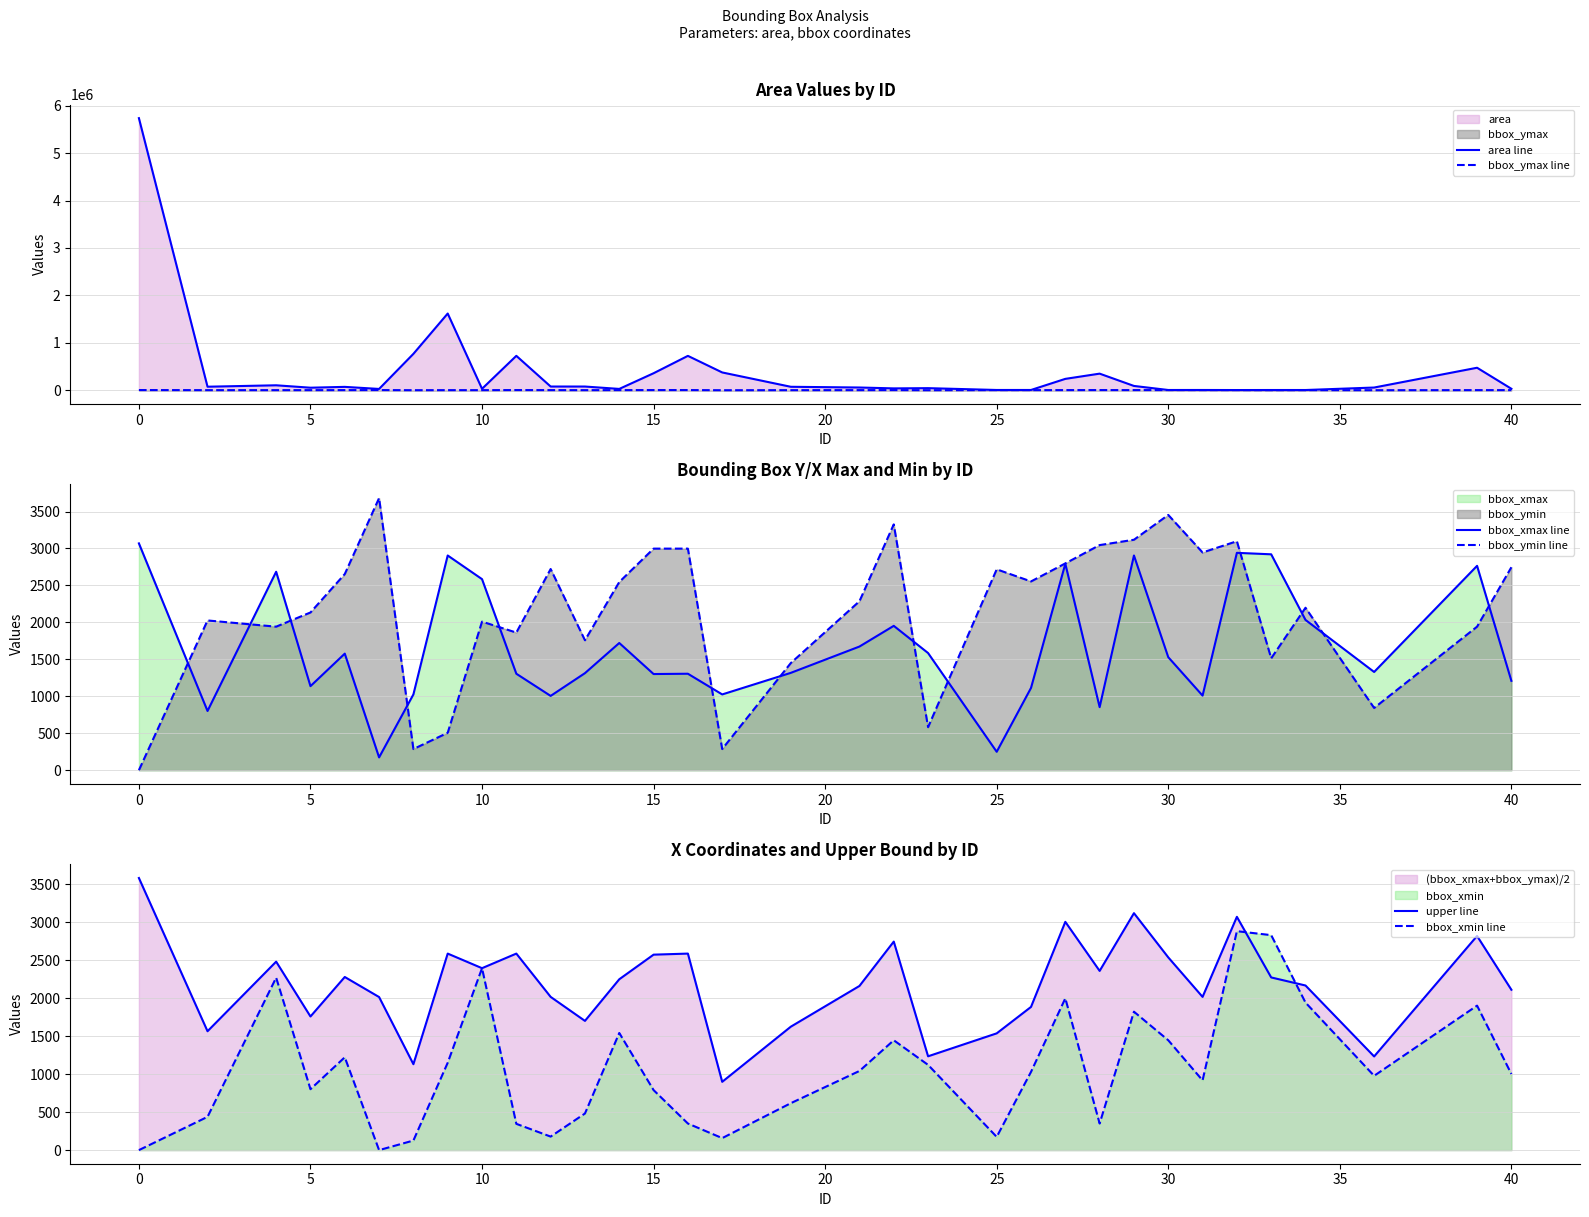

How many data points does each series have?

33